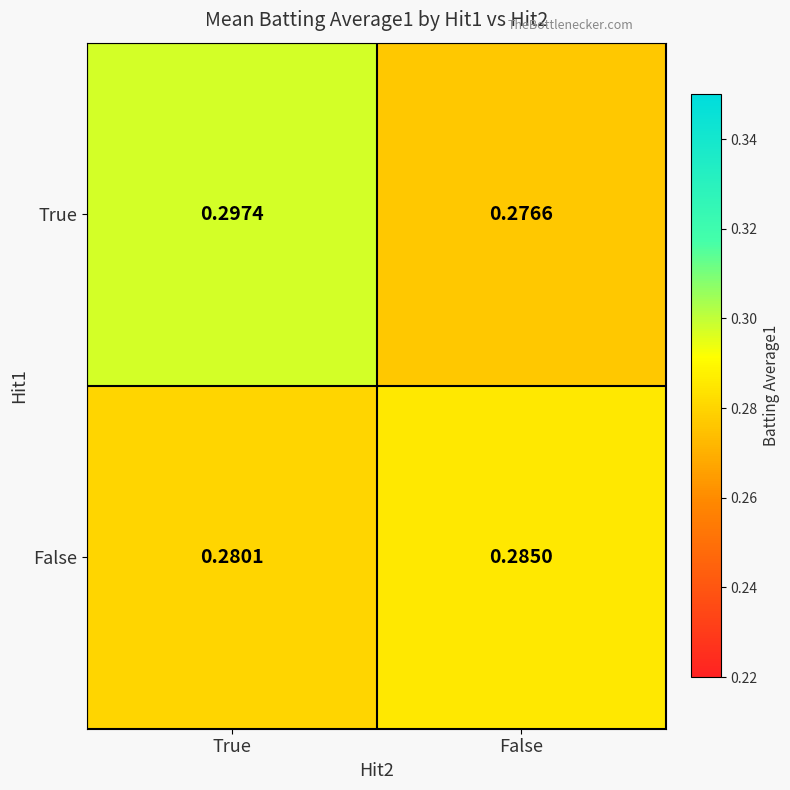

At True, list the series in order from smallest to largest.

False, True